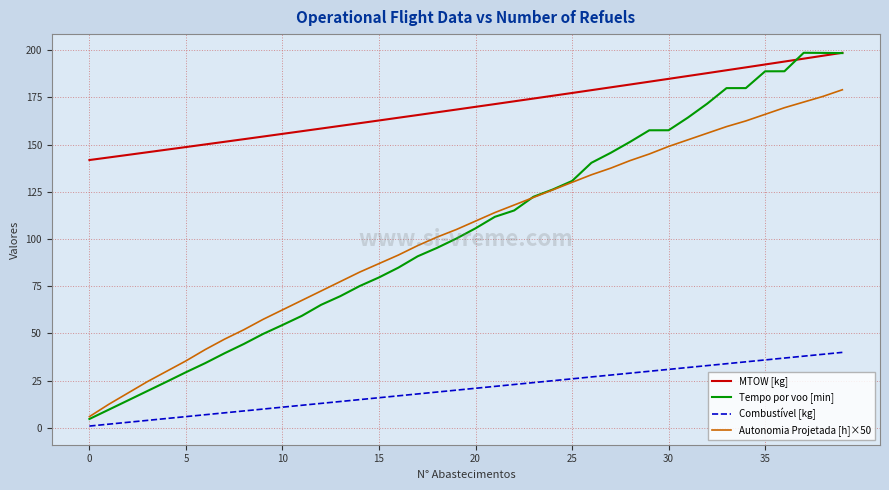

What is the minimum value for MTOW [kg]?

141.8